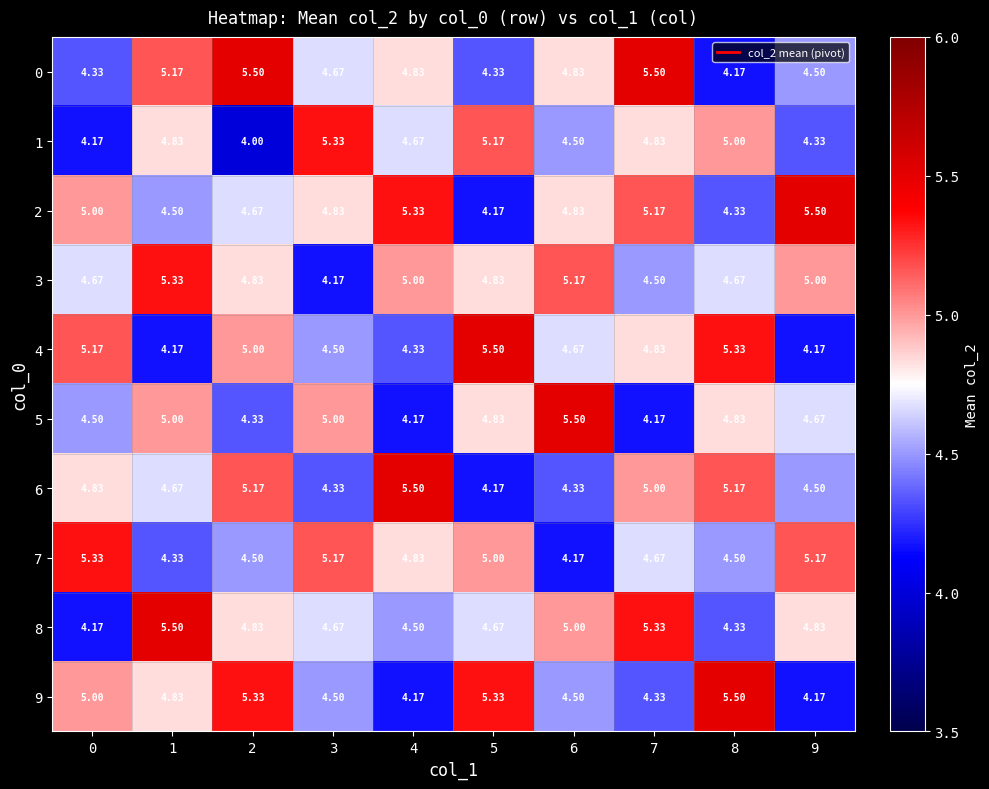

Is the value of 6 at 5 greater than the value of 1 at 1?

No